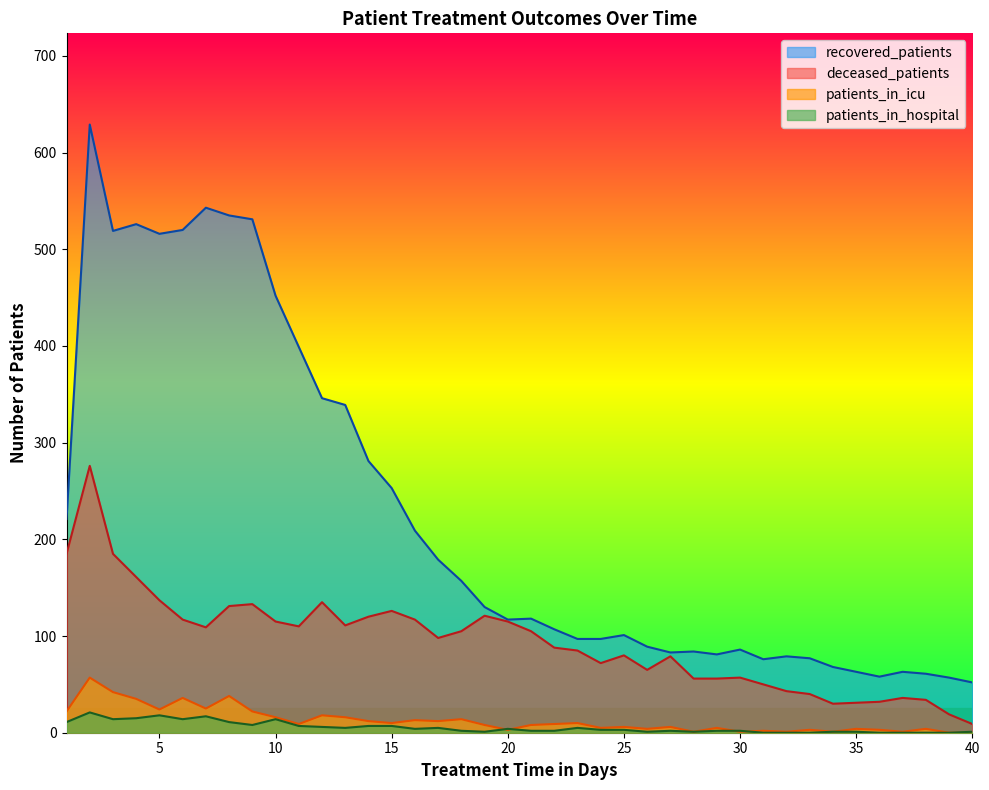

At how many categories does at least one series exceed 535?

2